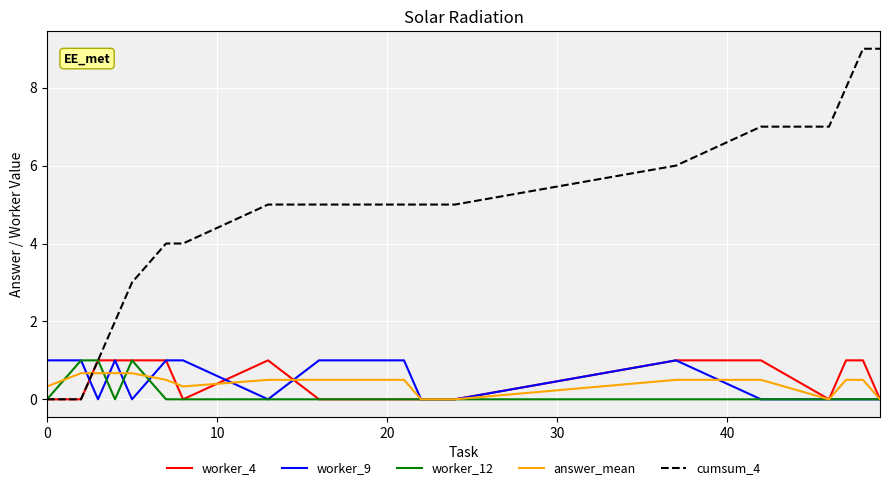

Does the chart have visible grid lines?

Yes